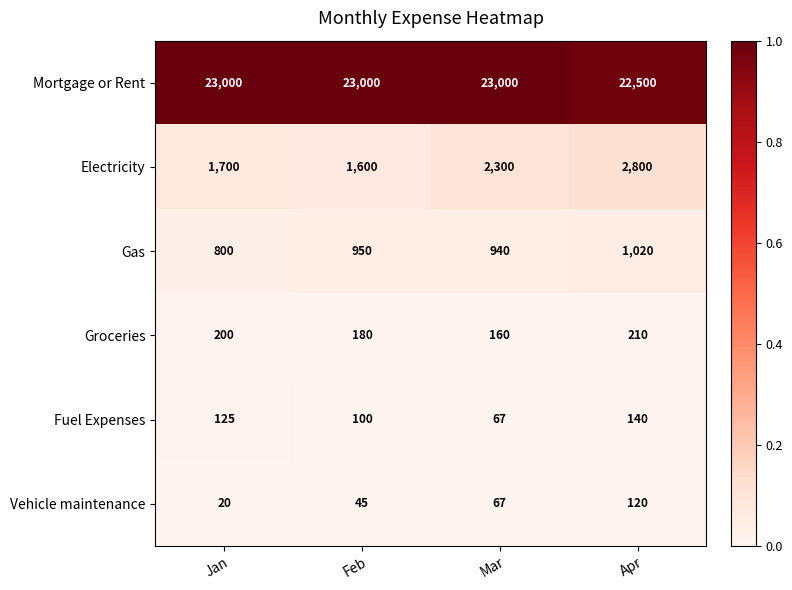

What is the total value across all series at Mar?

26534